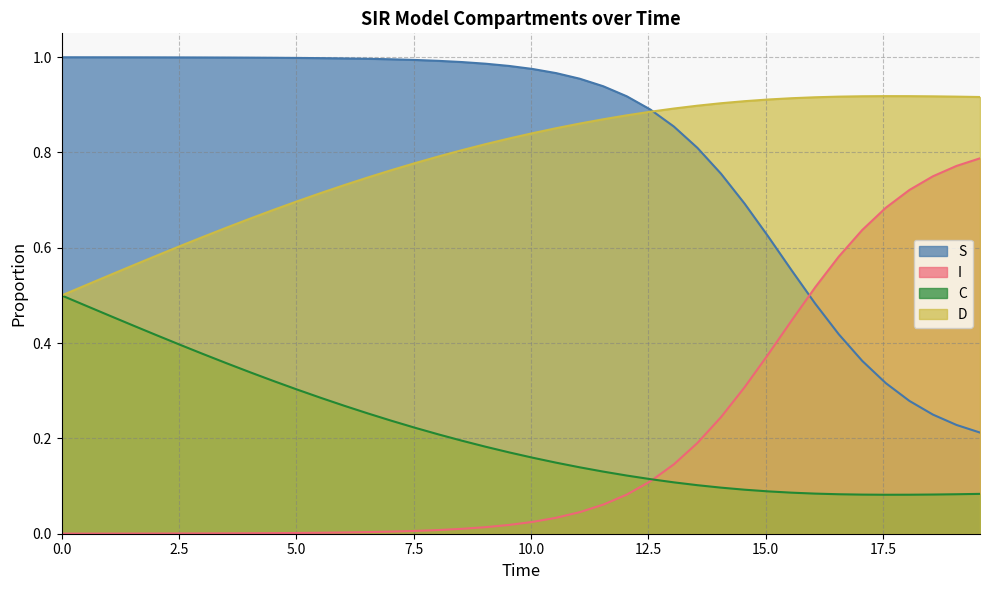

What is the value of the C point at the 6th from the left?

0.4